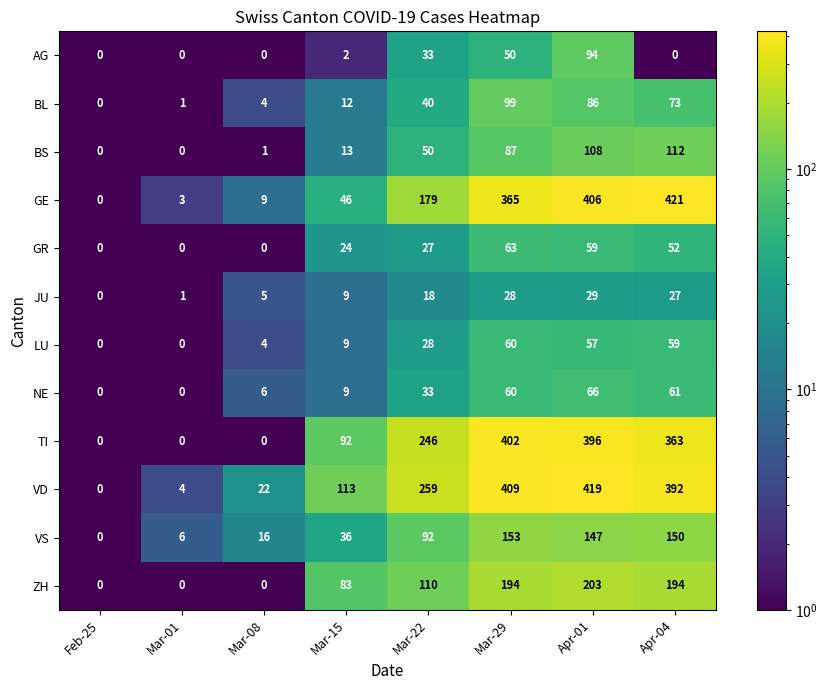

What is the maximum value for ZH?

203